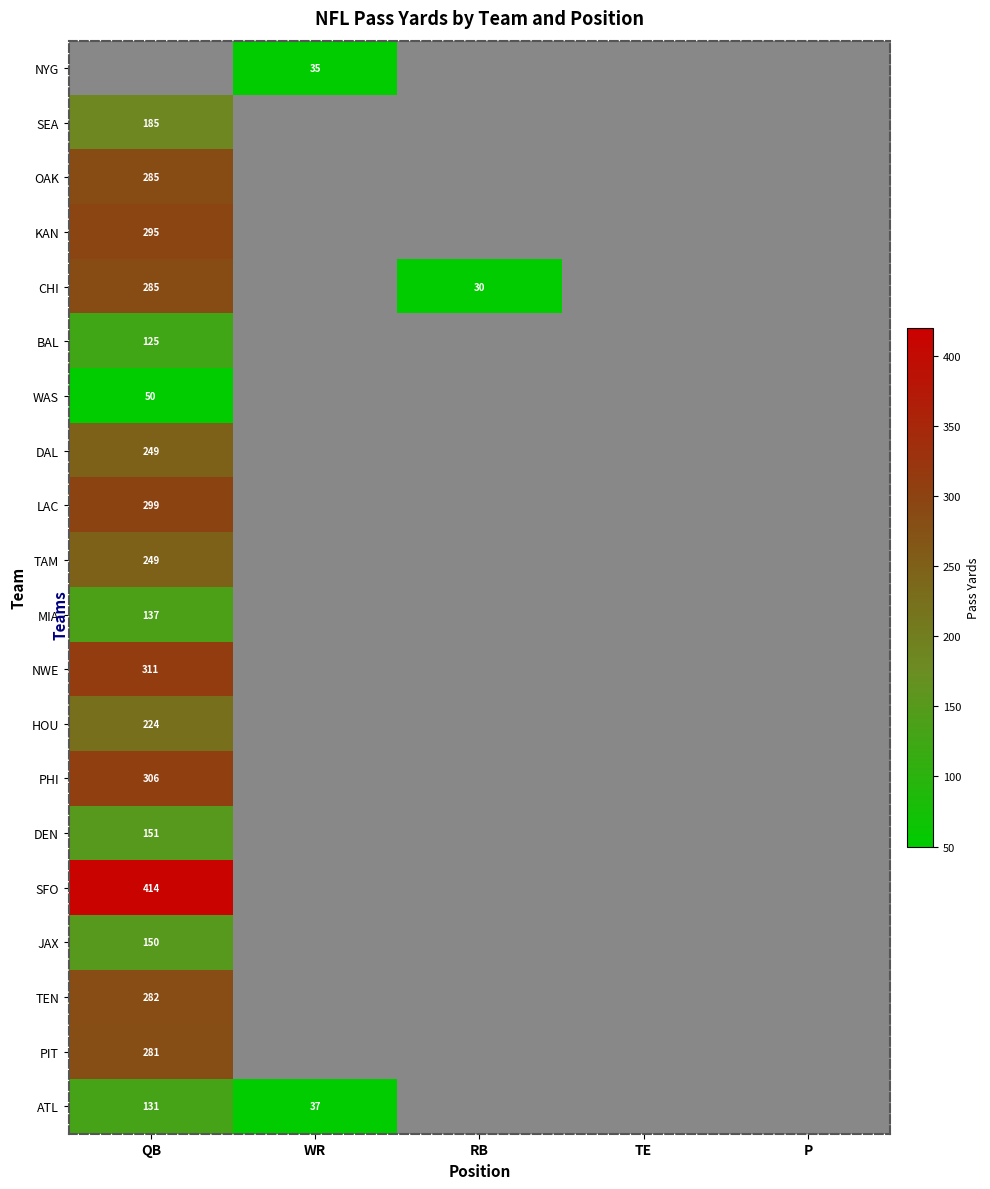

Between TE and QB, which is larger?

QB